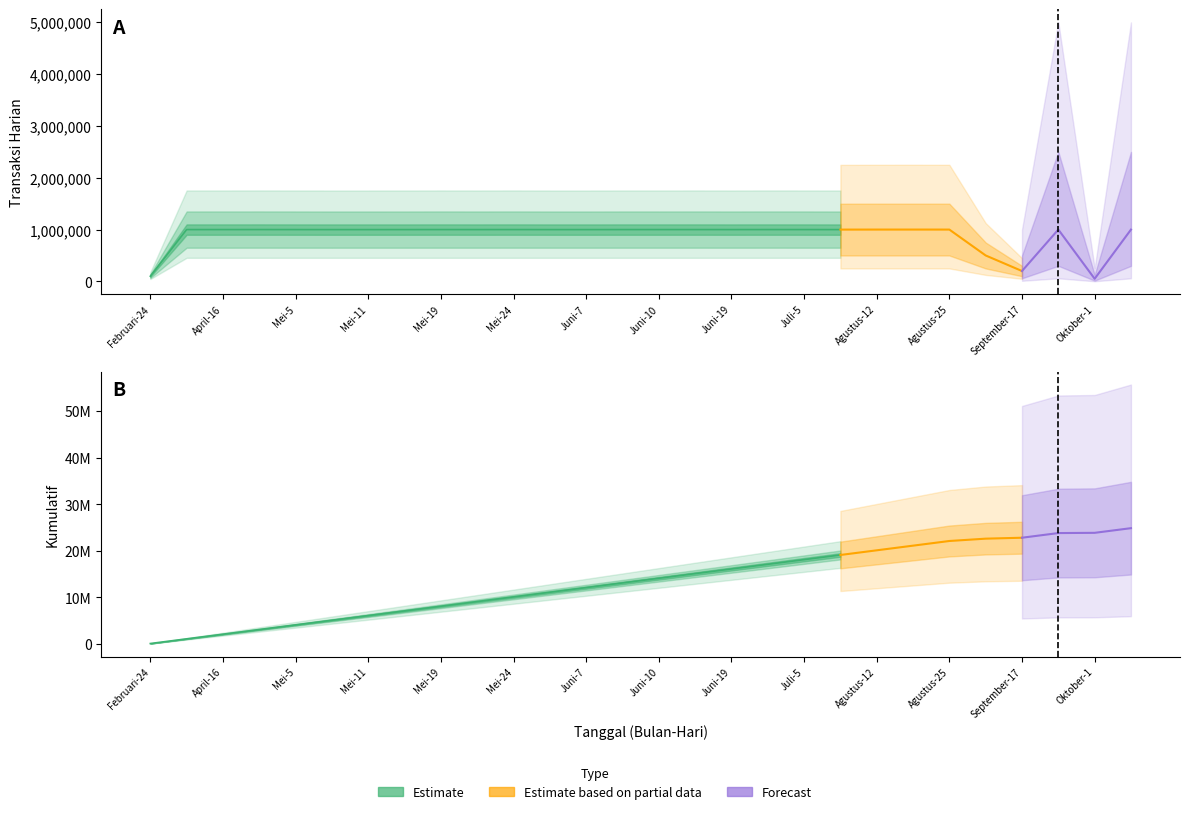

Reading left to right, transcribe all the data shown in this chart.

Transaksi Harian: 100877	1000443	1000609	1000939	1000484	1000110	1000176	1000282	1000738	1000392	1000804	1000195	1000146	1000581	1000494	1000775	1000405	1000842	1000621	1000215	1000785	1000961	1000576	500673	200285	1000967	50717	1000161
Kumulatif: 100877	1101320	2101929	3102868	4103352	5103462	6103638	7103920	8104658	9105050	10105854	11106049	12106195	13106776	14107270	15108045	16108450	17109292	18109913	19110128	20110913	21111874	22112450	22613123	22813408	23814375	23865092	24865253